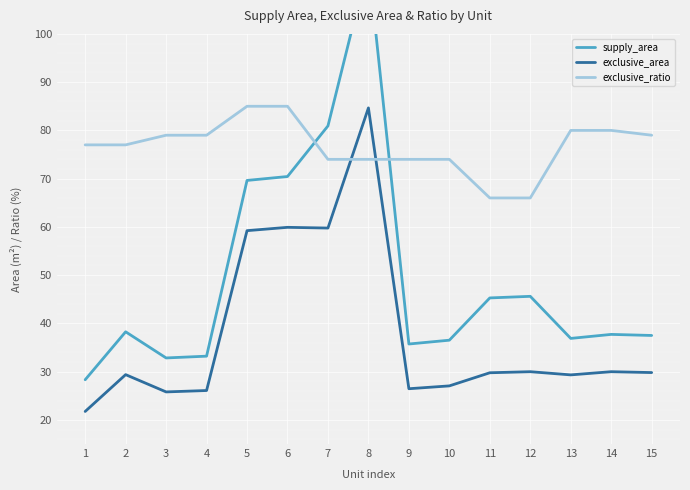

How many distinct data groups are displayed?

3